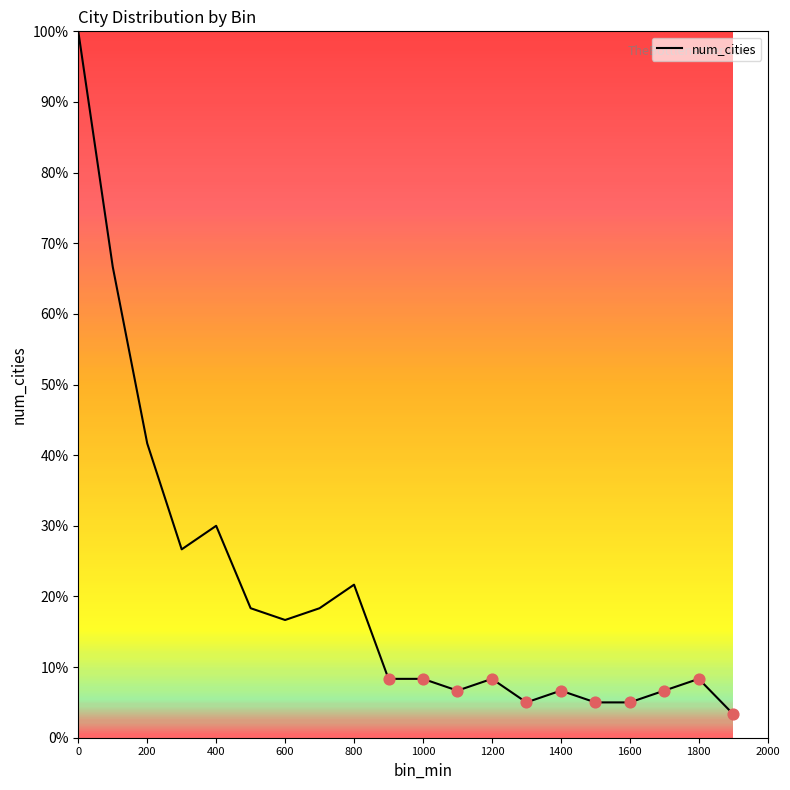

What is the smallest value displayed?

3.3